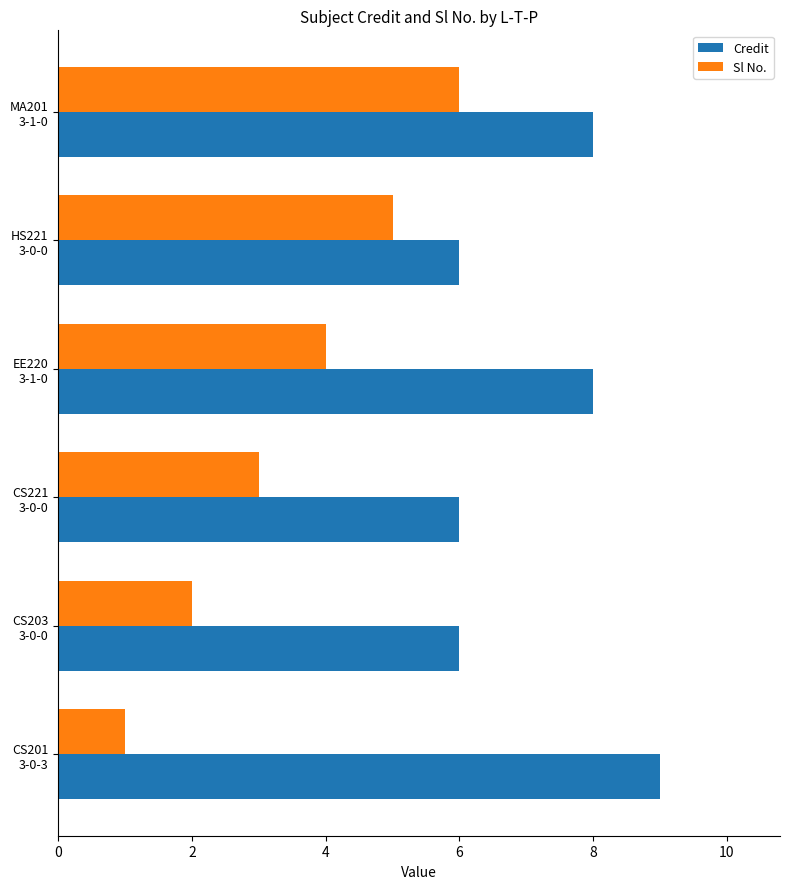

What is the sum of all Sl No. values?

21